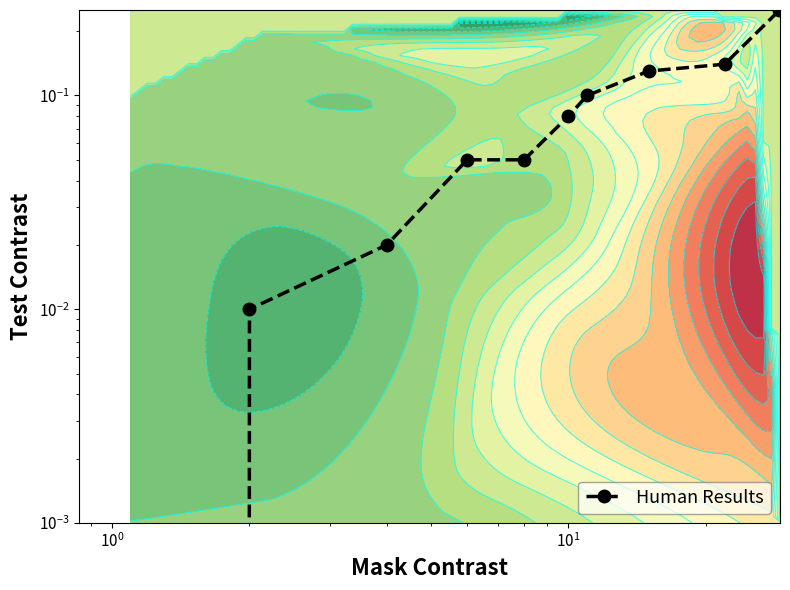

How many data points are above 0?

9